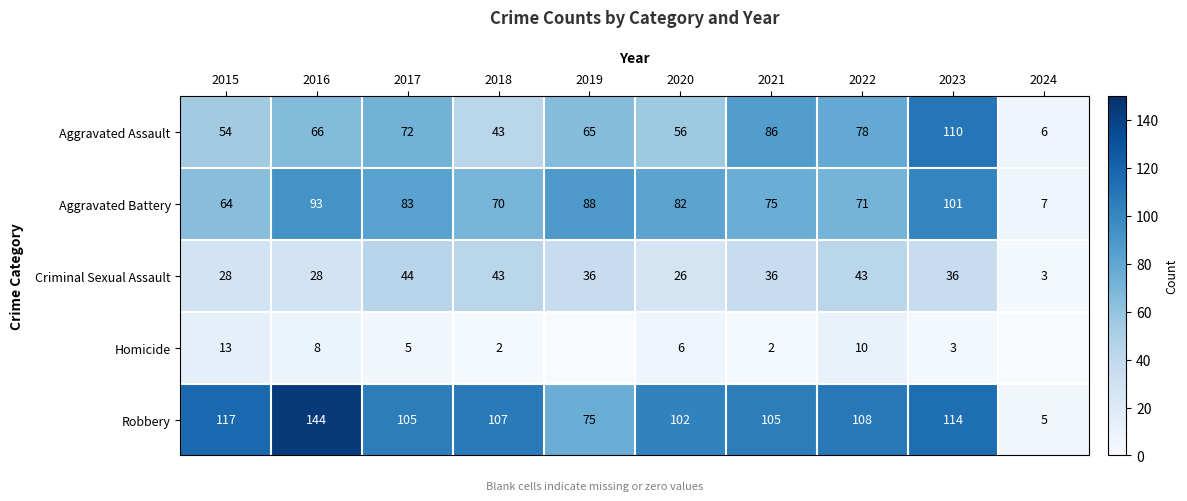

What is the difference between the highest and lowest values at 2016?

136